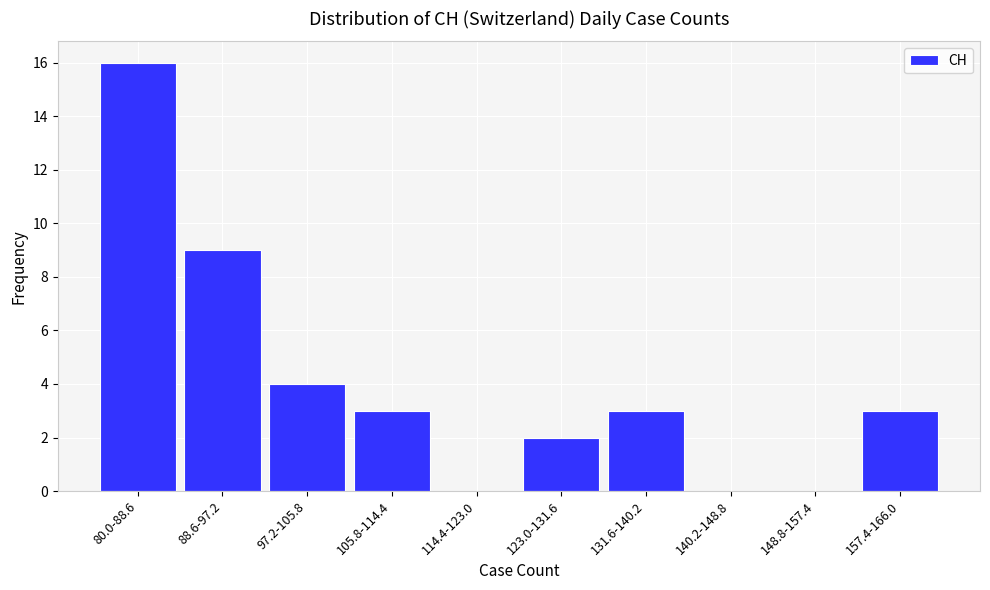

Reading left to right, transcribe all the data shown in this chart.

80.0-88.6=16	88.6-97.2=9	97.2-105.8=4	105.8-114.4=3	114.4-123.0=0	123.0-131.6=2	131.6-140.2=3	140.2-148.8=0	148.8-157.4=0	157.4-166.0=3